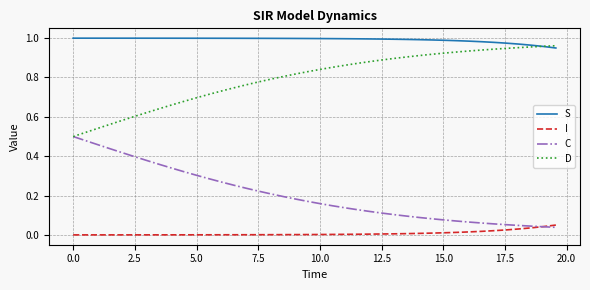

How many series are shown in this chart?

4